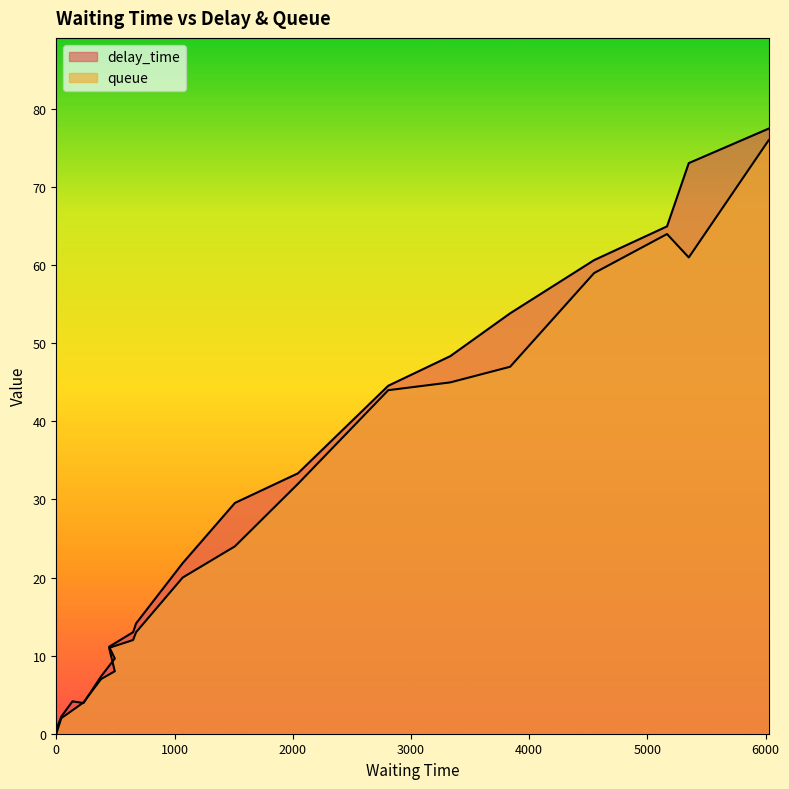

True or false: queue has more than 0 interior local peaks.

True